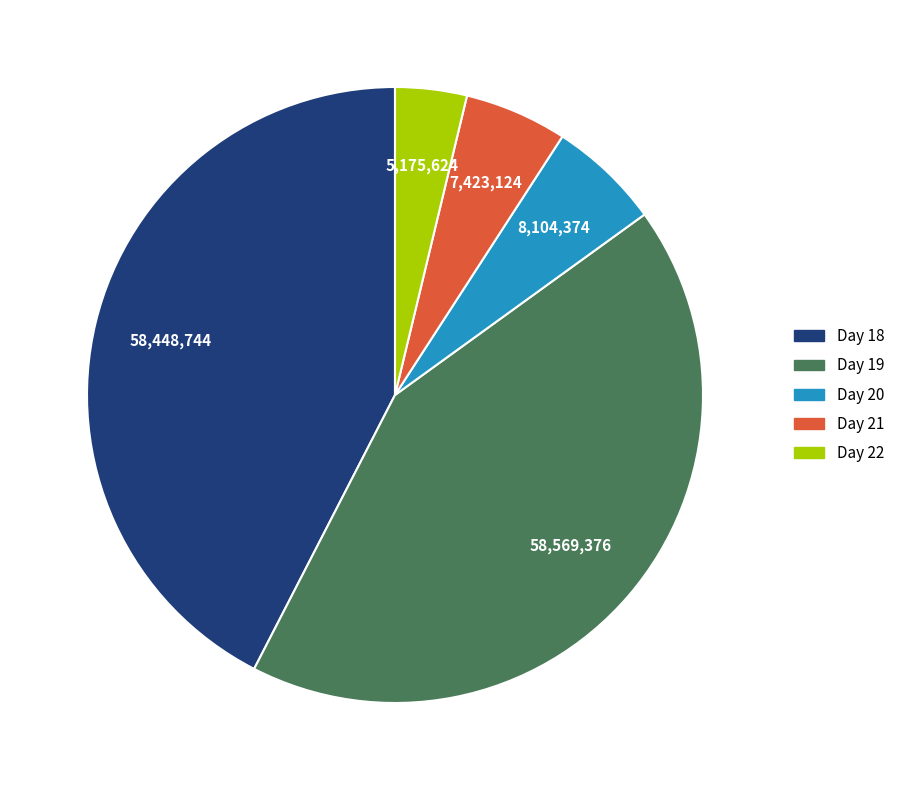

How many segments does this pie chart have?

5